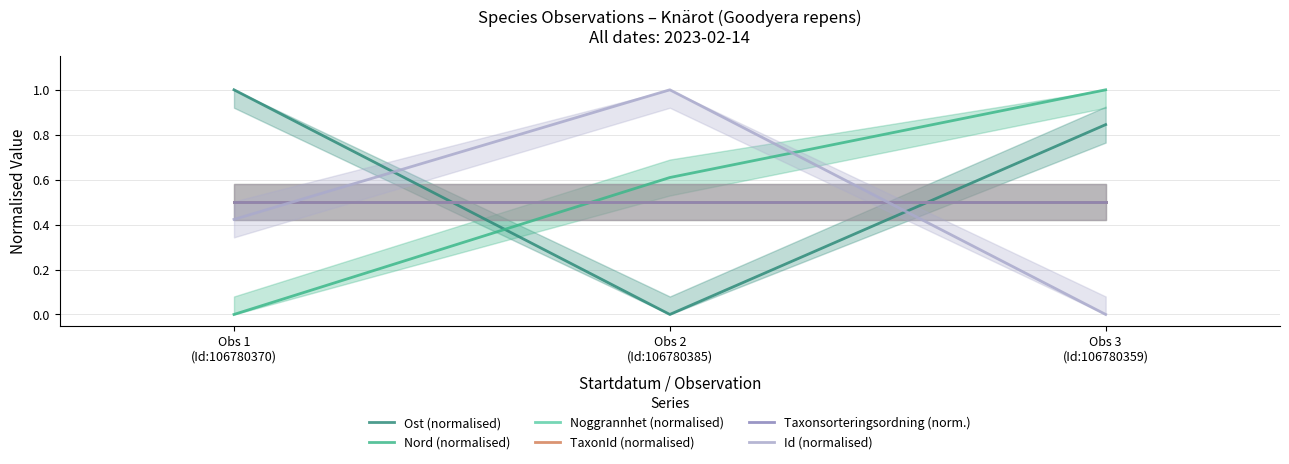

How many categories are shown in the chart?

3